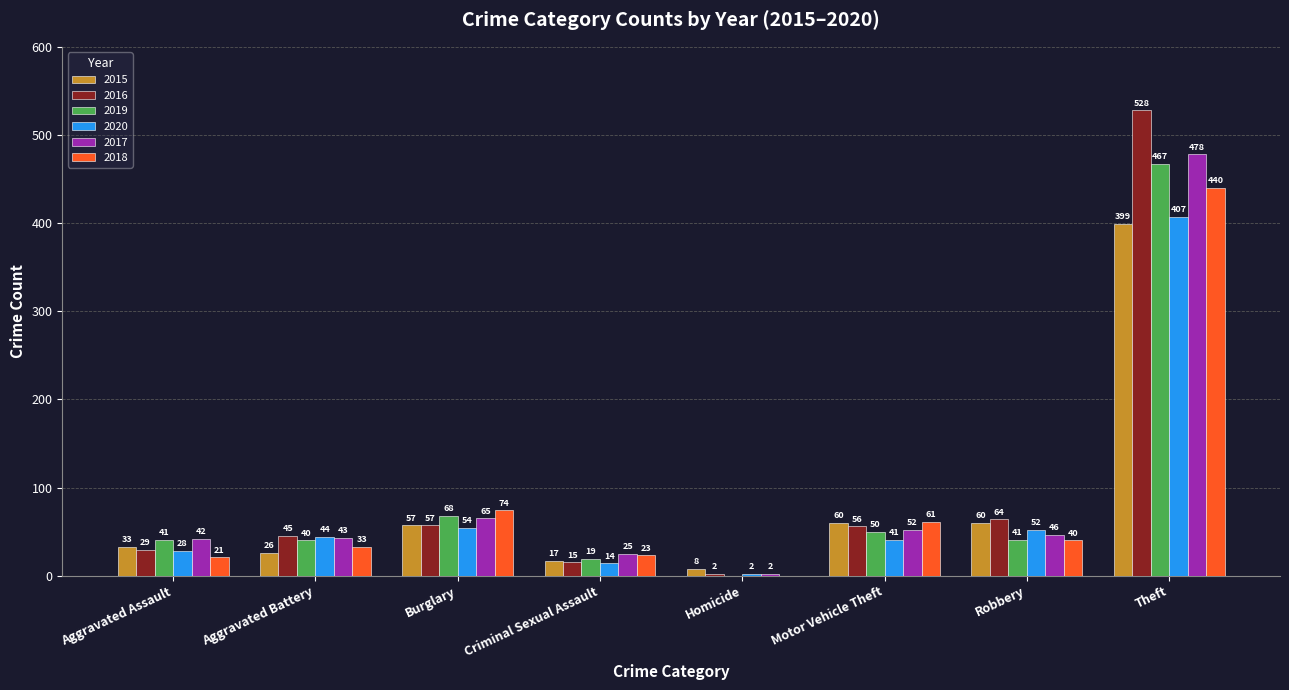

At which label does 2016 reach its peak?

Theft